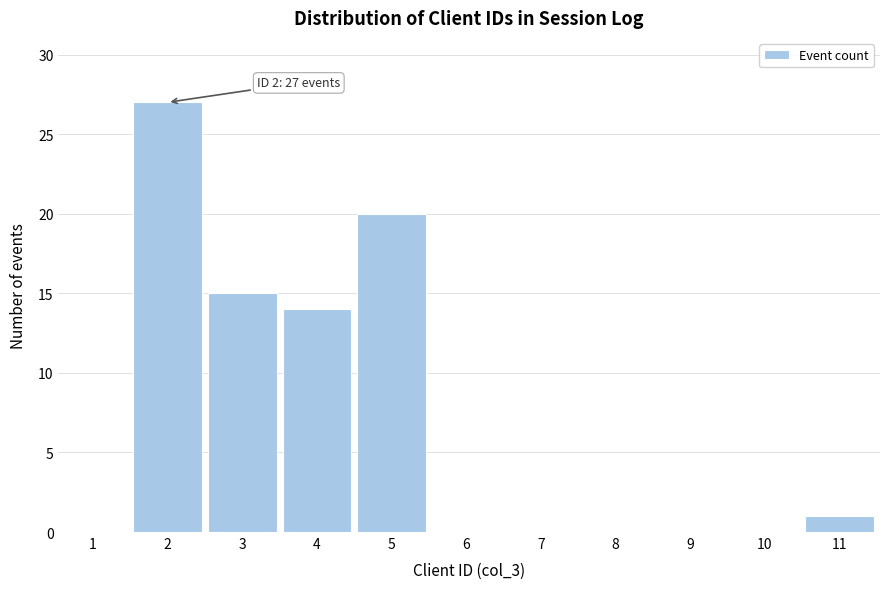

Reading left to right, transcribe all the data shown in this chart.

1=0	2=27	3=15	4=14	5=20	6=0	7=0	8=0	9=0	10=0	11=1